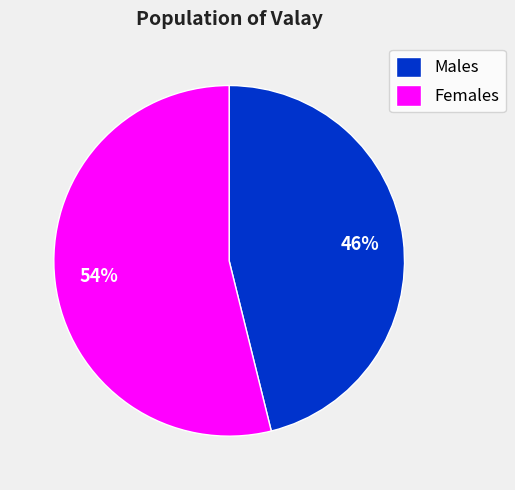

Is it true that Males is 46% of the pie?

True